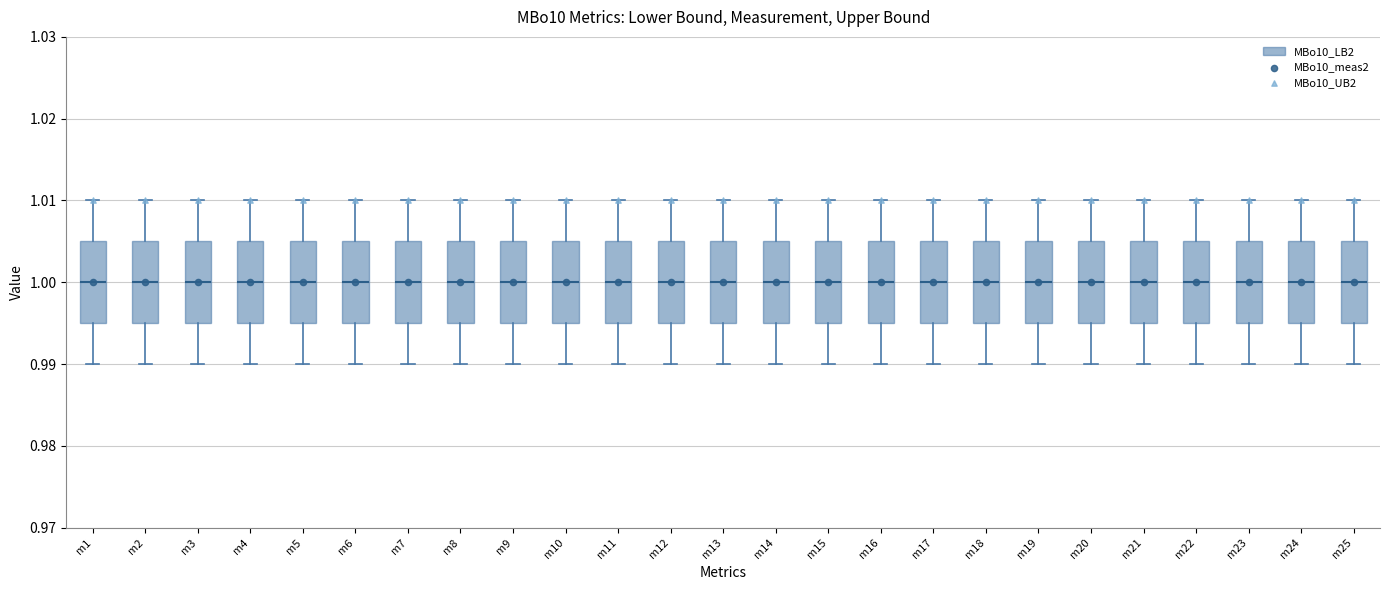

Reading left to right, transcribe this box plot: for each box, give where its median line is, the range the box spans, and where its two whiskers end, as read against the y-axis. The values are not printed on the chart, so give them approximately, as read against the axis.

m1: median 1.000, box 0.995 to 1.005, whiskers 0.990 to 1.010
m2: median 1.000, box 0.995 to 1.005, whiskers 0.990 to 1.010
m3: median 1.000, box 0.995 to 1.005, whiskers 0.990 to 1.010
m4: median 1.000, box 0.995 to 1.005, whiskers 0.990 to 1.010
m5: median 1.000, box 0.995 to 1.005, whiskers 0.990 to 1.010
m6: median 1.000, box 0.995 to 1.005, whiskers 0.990 to 1.010
m7: median 1.000, box 0.995 to 1.005, whiskers 0.990 to 1.010
m8: median 1.000, box 0.995 to 1.005, whiskers 0.990 to 1.010
m9: median 1.000, box 0.995 to 1.005, whiskers 0.990 to 1.010
m10: median 1.000, box 0.995 to 1.005, whiskers 0.990 to 1.010
m11: median 1.000, box 0.995 to 1.005, whiskers 0.990 to 1.010
m12: median 1.000, box 0.995 to 1.005, whiskers 0.990 to 1.010
m13: median 1.000, box 0.995 to 1.005, whiskers 0.990 to 1.010
m14: median 1.000, box 0.995 to 1.005, whiskers 0.990 to 1.010
m15: median 1.000, box 0.995 to 1.005, whiskers 0.990 to 1.010
m16: median 1.000, box 0.995 to 1.005, whiskers 0.990 to 1.010
m17: median 1.000, box 0.995 to 1.005, whiskers 0.990 to 1.010
m18: median 1.000, box 0.995 to 1.005, whiskers 0.990 to 1.010
m19: median 1.000, box 0.995 to 1.005, whiskers 0.990 to 1.010
m20: median 1.000, box 0.995 to 1.005, whiskers 0.990 to 1.010
m21: median 1.000, box 0.995 to 1.005, whiskers 0.990 to 1.010
m22: median 1.000, box 0.995 to 1.005, whiskers 0.990 to 1.010
m23: median 1.000, box 0.995 to 1.005, whiskers 0.990 to 1.010
m24: median 1.000, box 0.995 to 1.005, whiskers 0.990 to 1.010
m25: median 1.000, box 0.995 to 1.005, whiskers 0.990 to 1.010